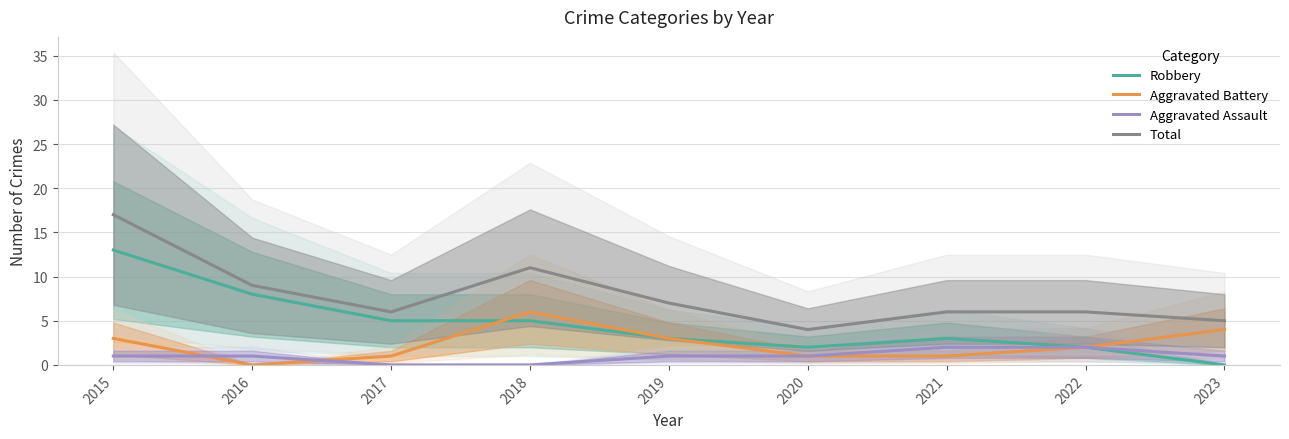

At how many categories does at least one series exceed 12?

1